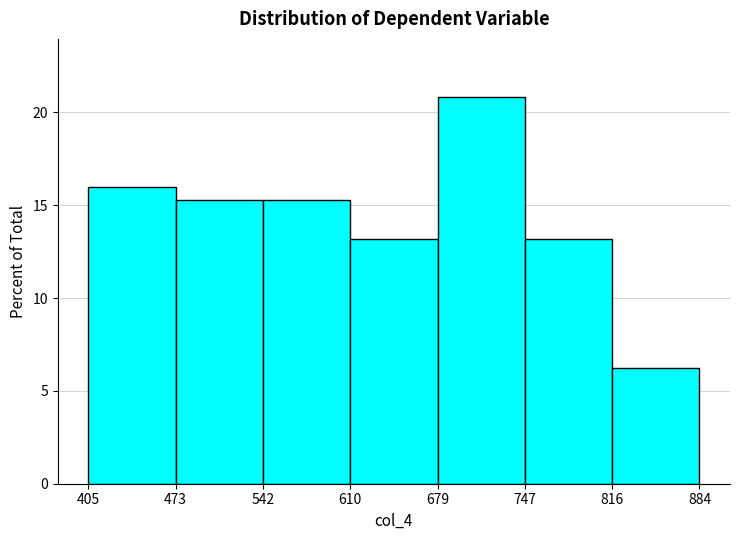

How tall is the bar that spans 610 to 679 on the x-axis? The values are not printed on the chart, so give them approximately, as read against the axis.

13.0